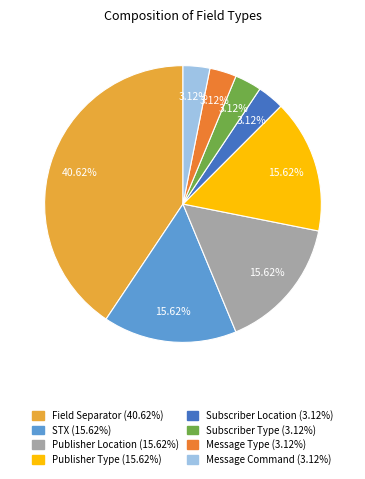

Do Message Type and Subscriber Type together represent more than half of the pie?

No